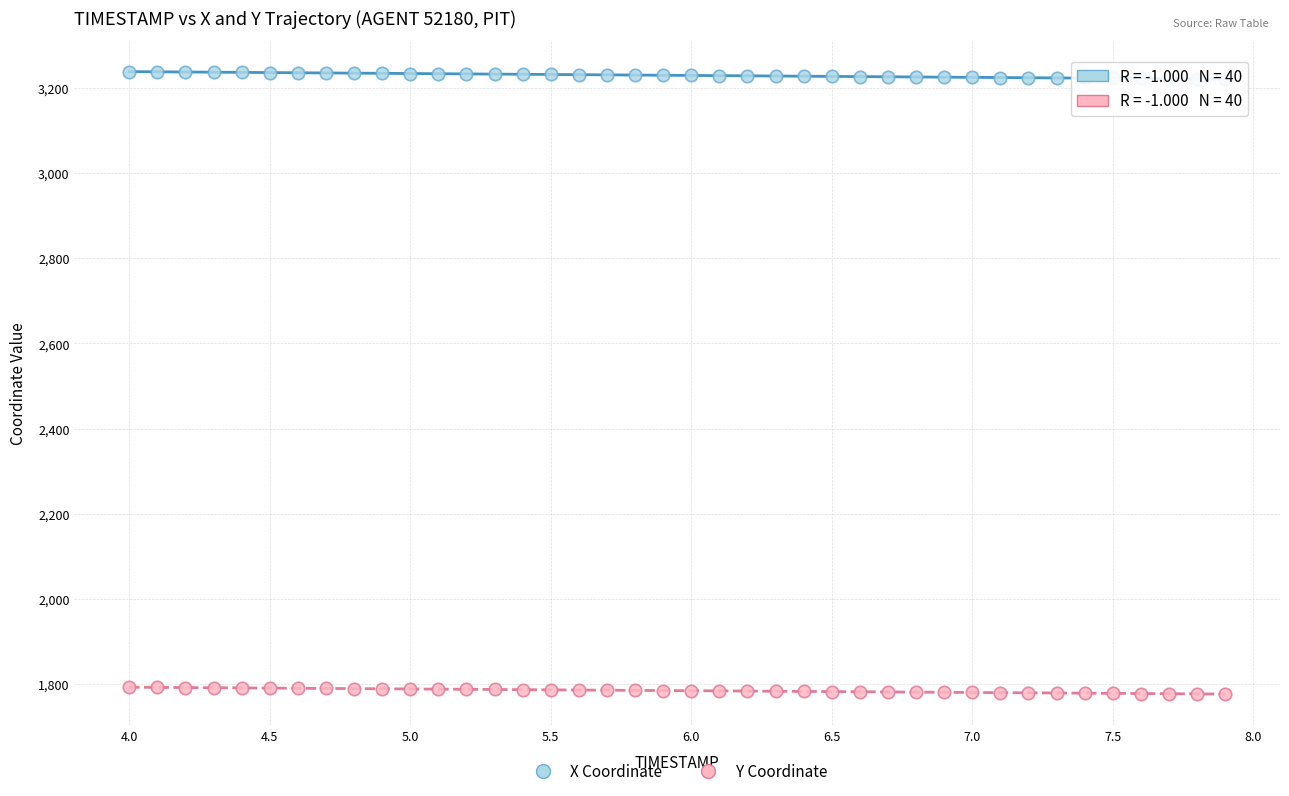

Across all data points, what is the range of X values (max minus min)?

3.9